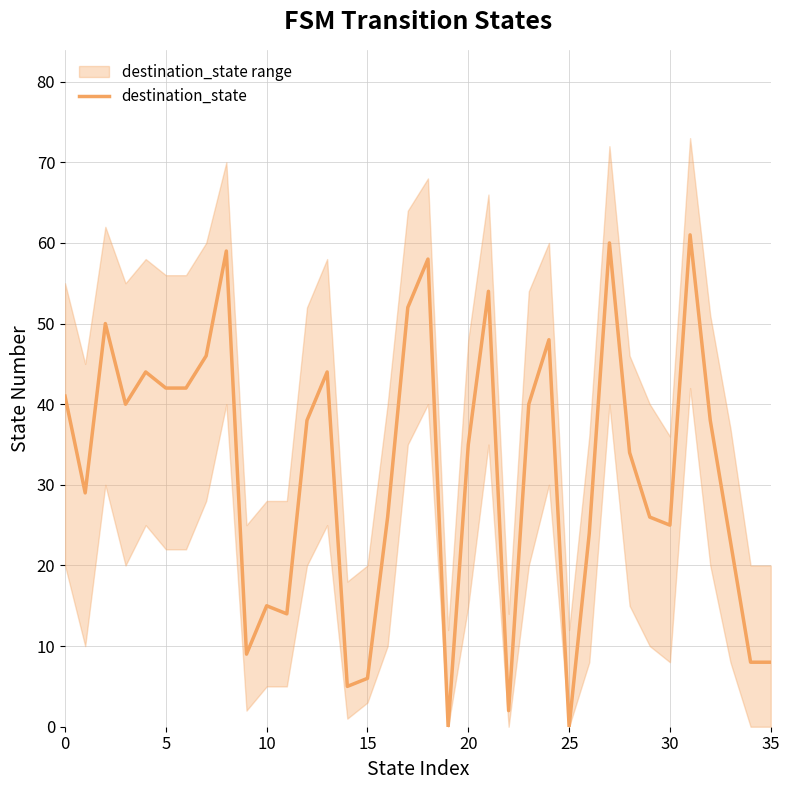

Is this an area chart (filled region under the line)?

No